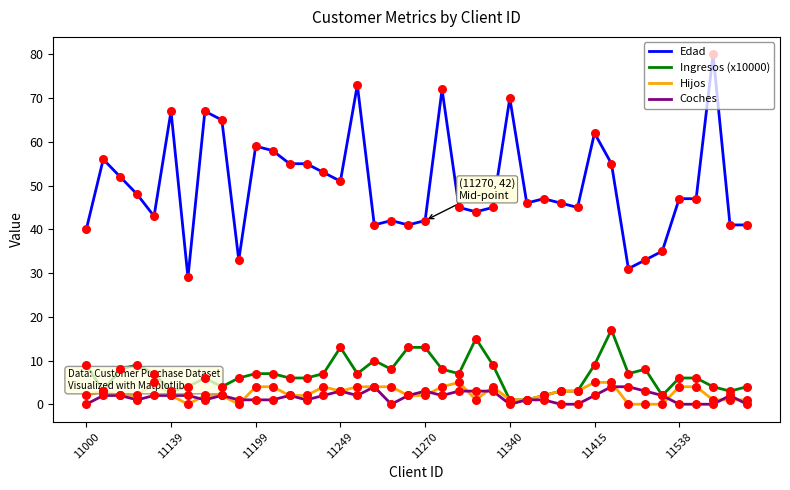

Which series reaches the minimum Y coordinate?

Hijos